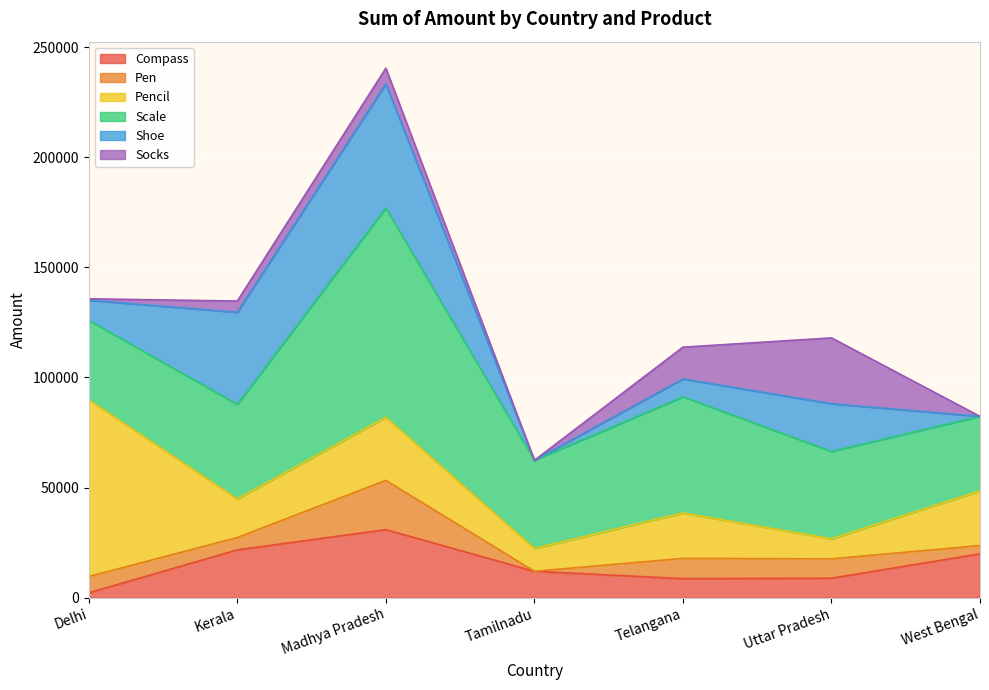

Is it true that Compass equals 37591 at Kerala?

False